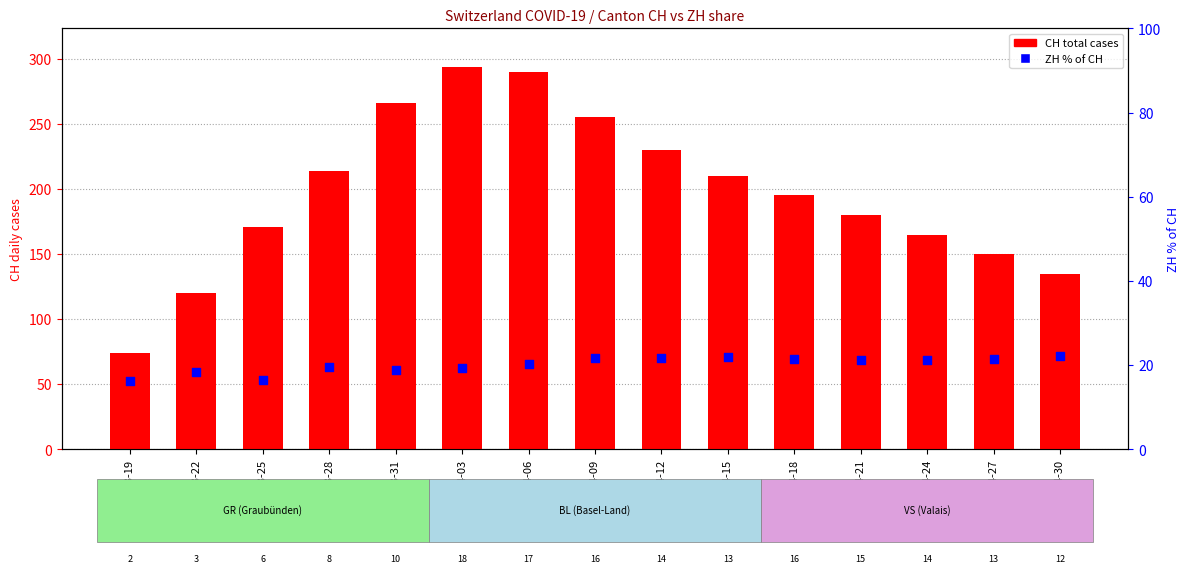

Which series has the largest Y range (max minus min)?

CH (total)